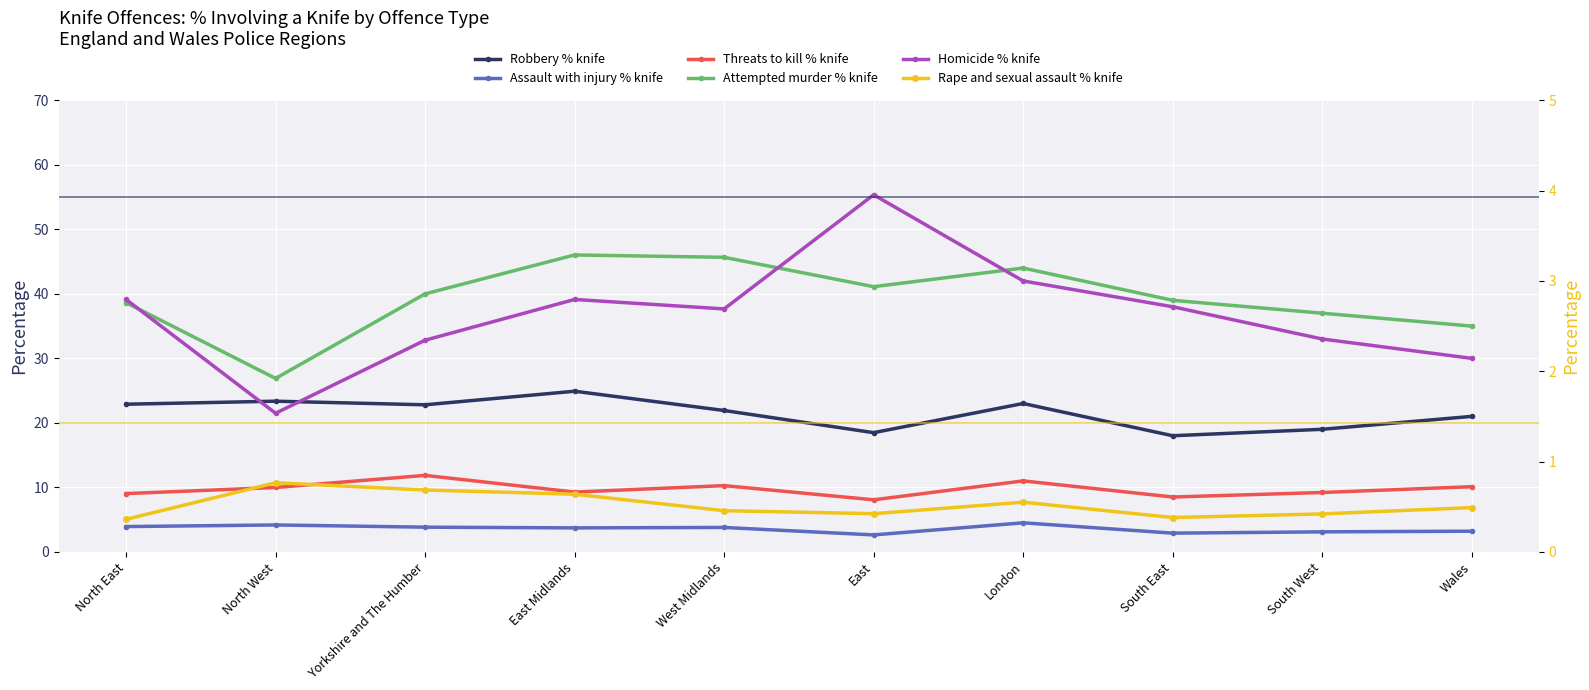

Is this an area chart (filled region under the line)?

No